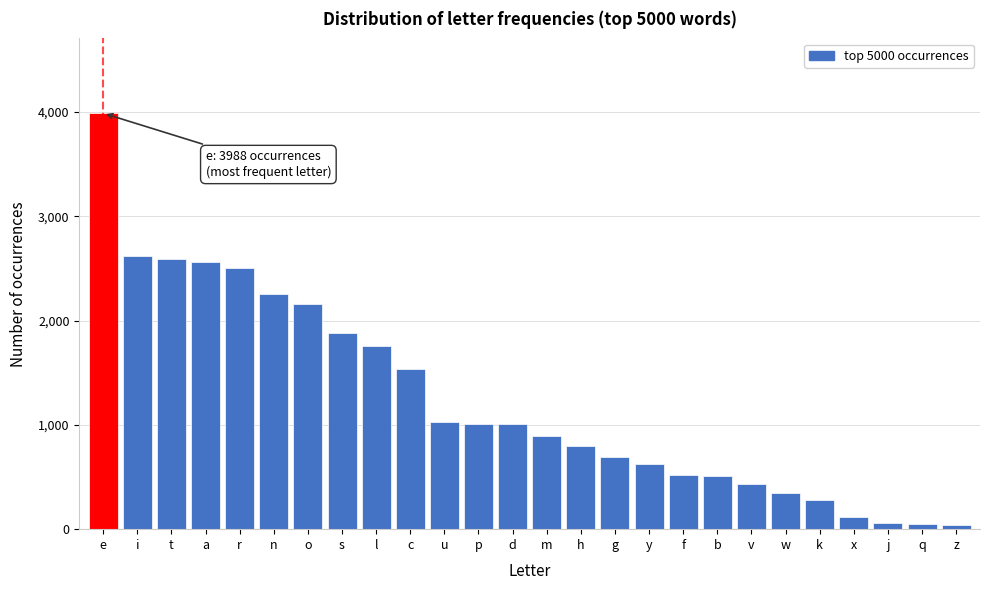

What is the sum of the values at f and e?

4506